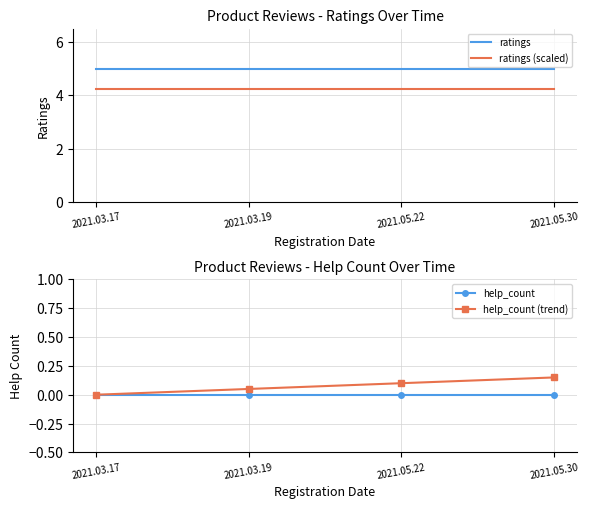

True or false: help_count has a value of 0.0 at 2021.05.22.

True